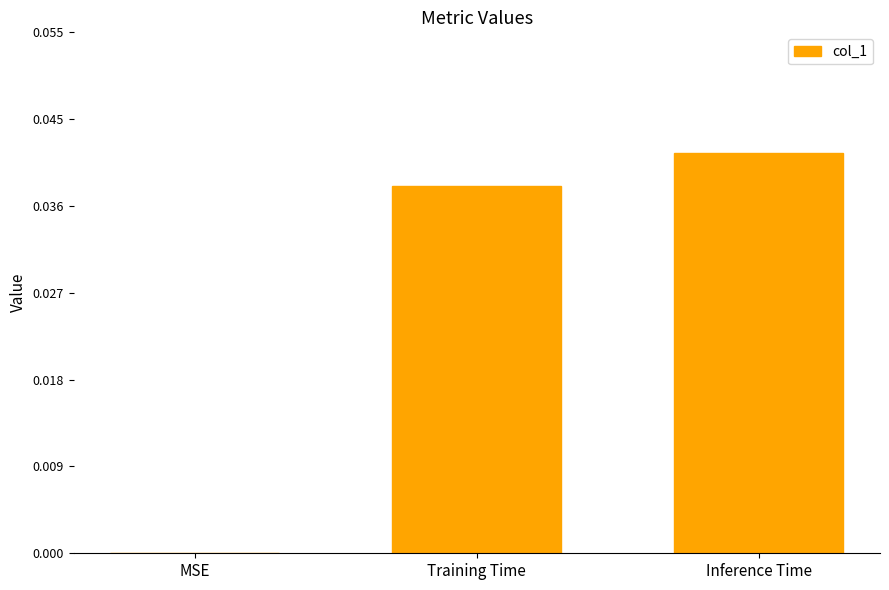

The chart shows a value of 0.1 at Inference Time. True or false?

False